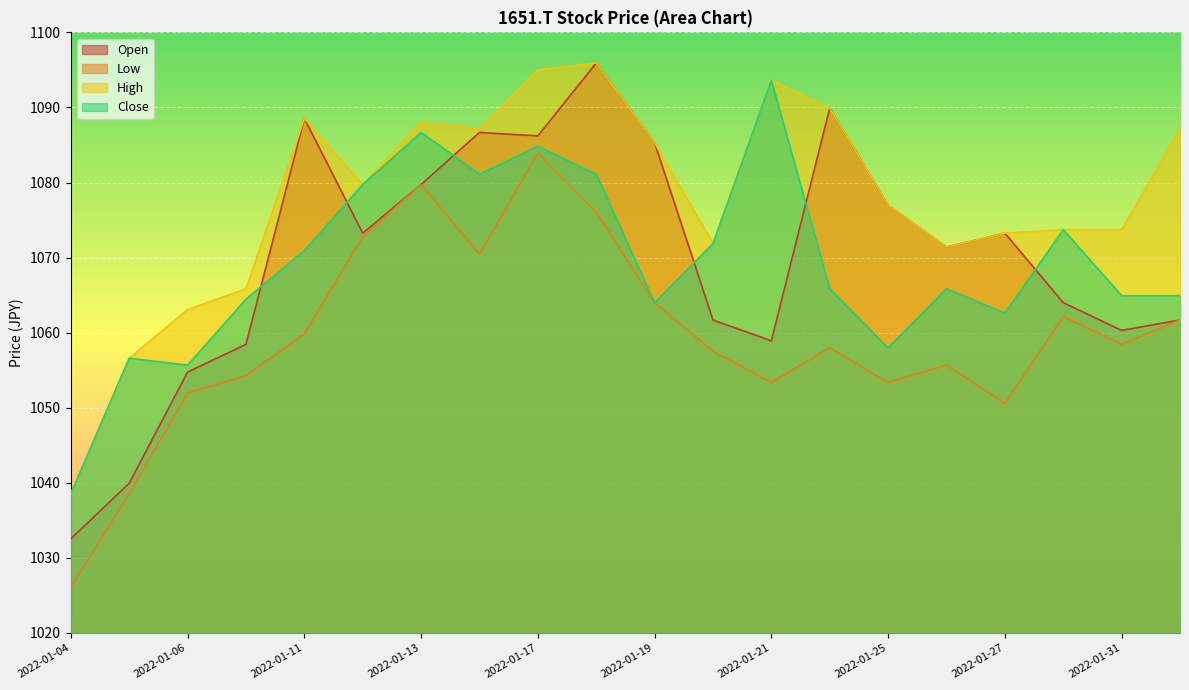

What is the approximate value of Close at 2022-01-07?

1064.5